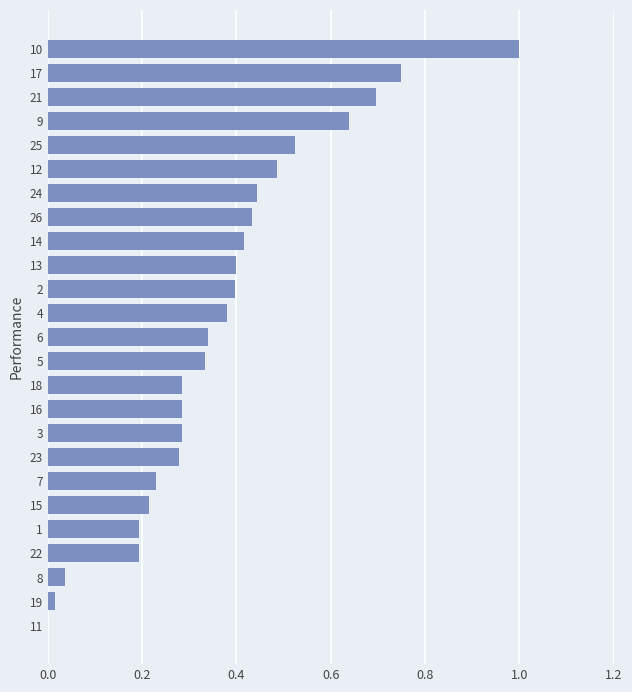

What is the sum of the values at 25 and 3?

0.8